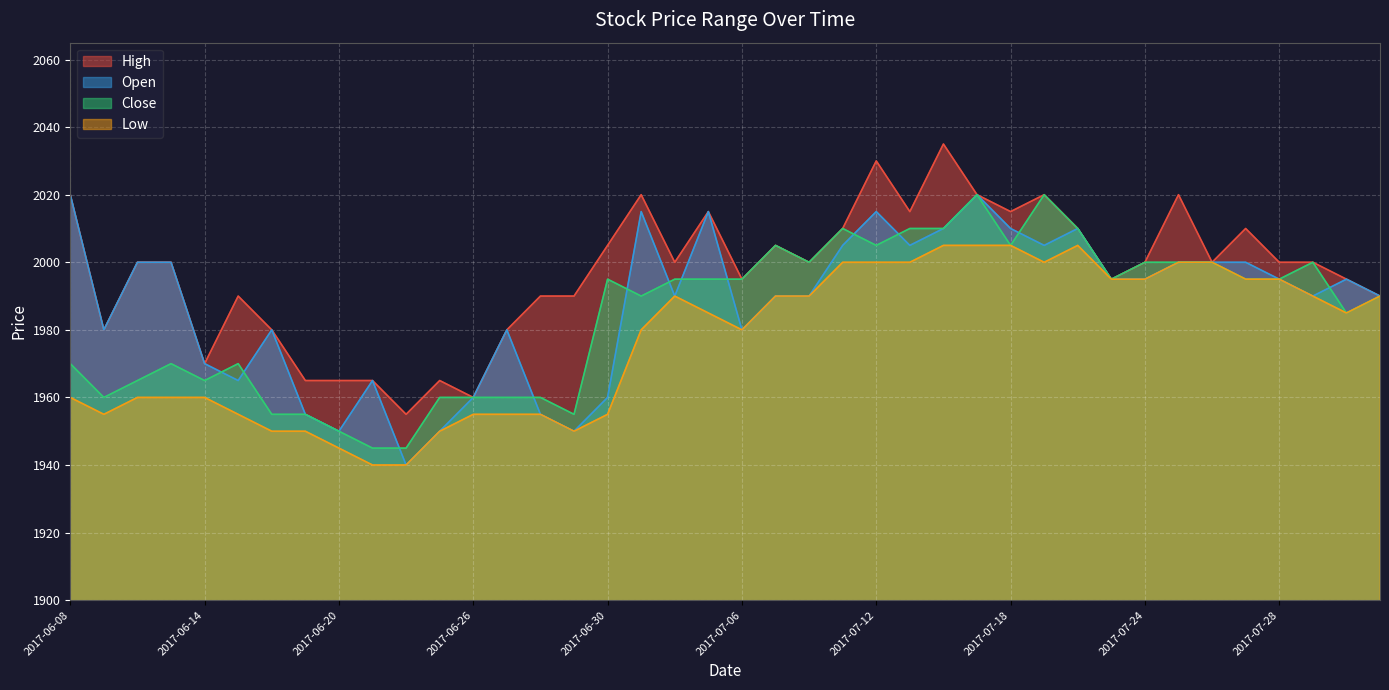

What position from the left is 2017-07-17?

28